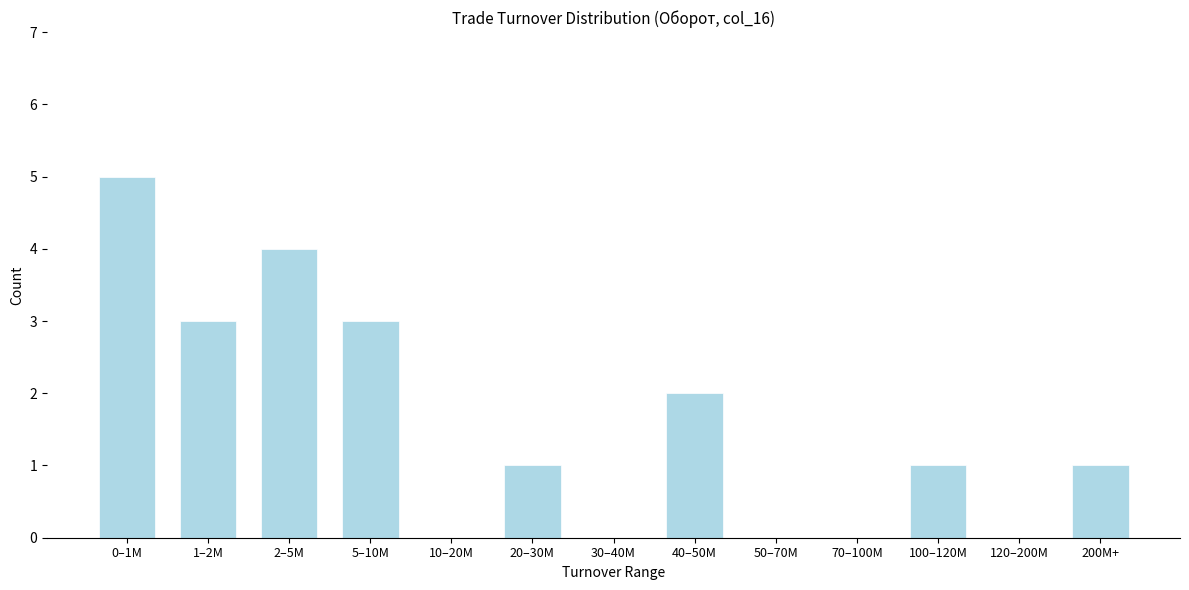

Reading left to right, extract all data points from this chart.

0–1M=5	1–2M=3	2–5M=4	5–10M=3	10–20M=0	20–30M=1	30–40M=0	40–50M=2	50–70M=0	70–100M=0	100–120M=1	120–200M=0	200M+=1